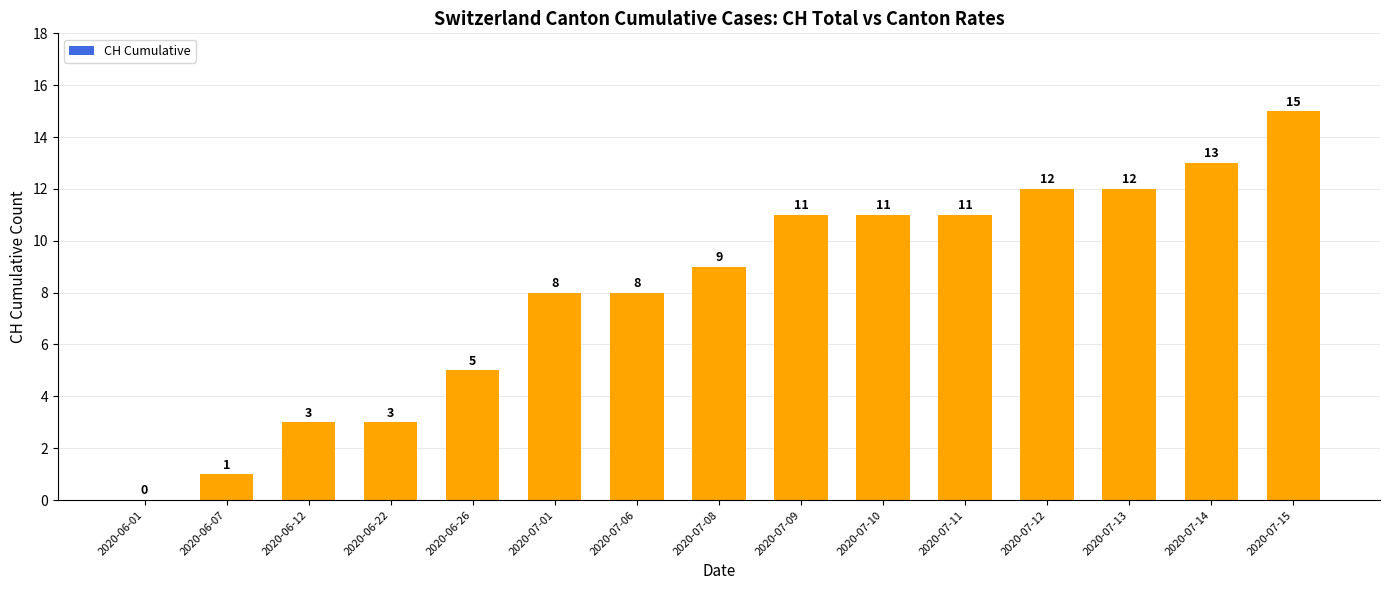

How many values are above zero?

14